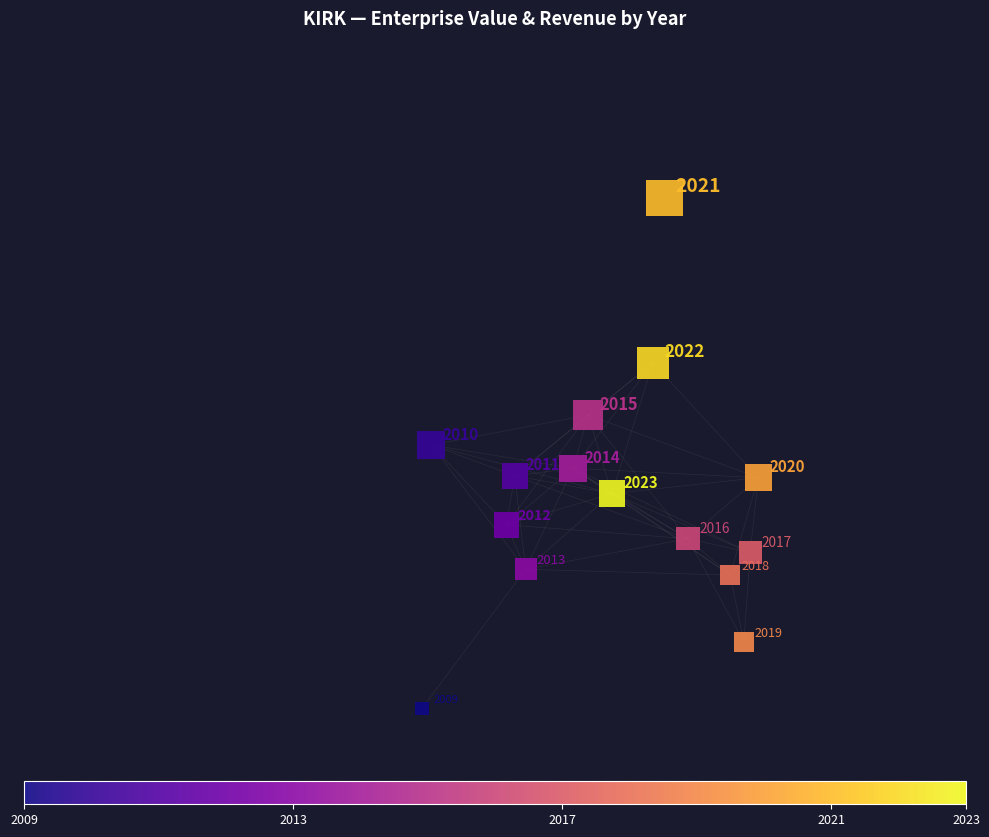

What Y value in the scatter plot is closest to 4?

3.9